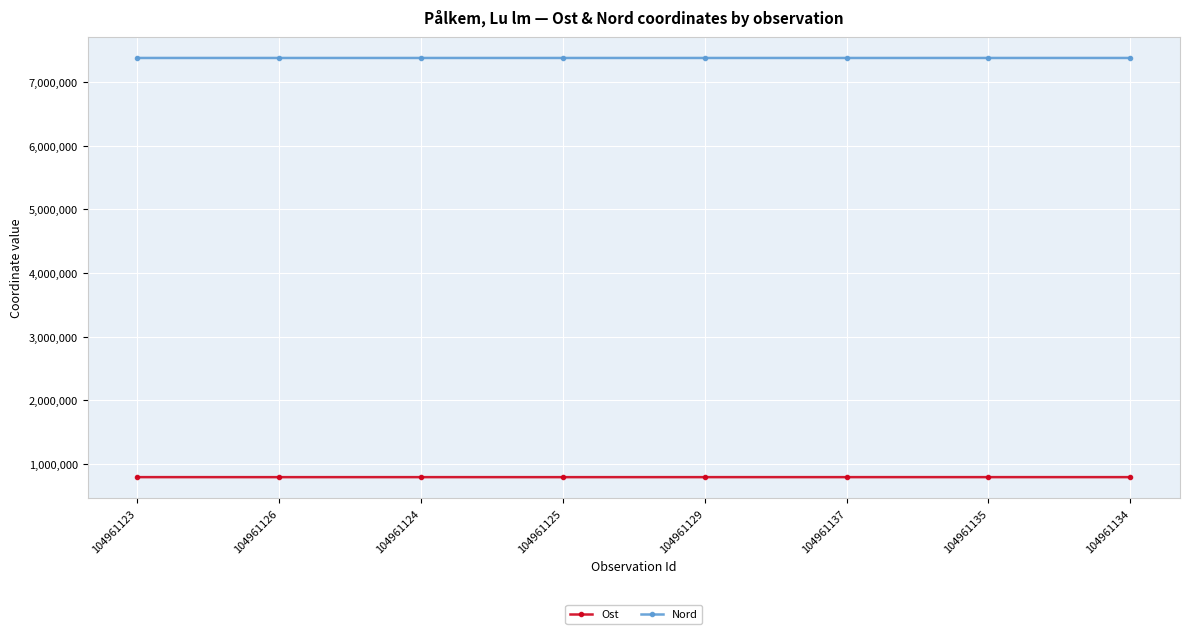

What is the value of the Nord point at the 6th from the left?

7378134.6